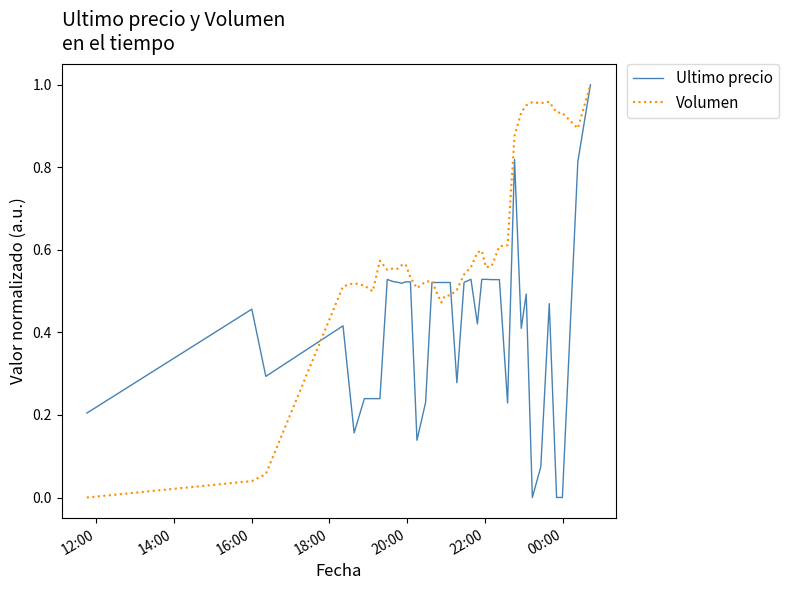

Count the number of categories in the chart.

40